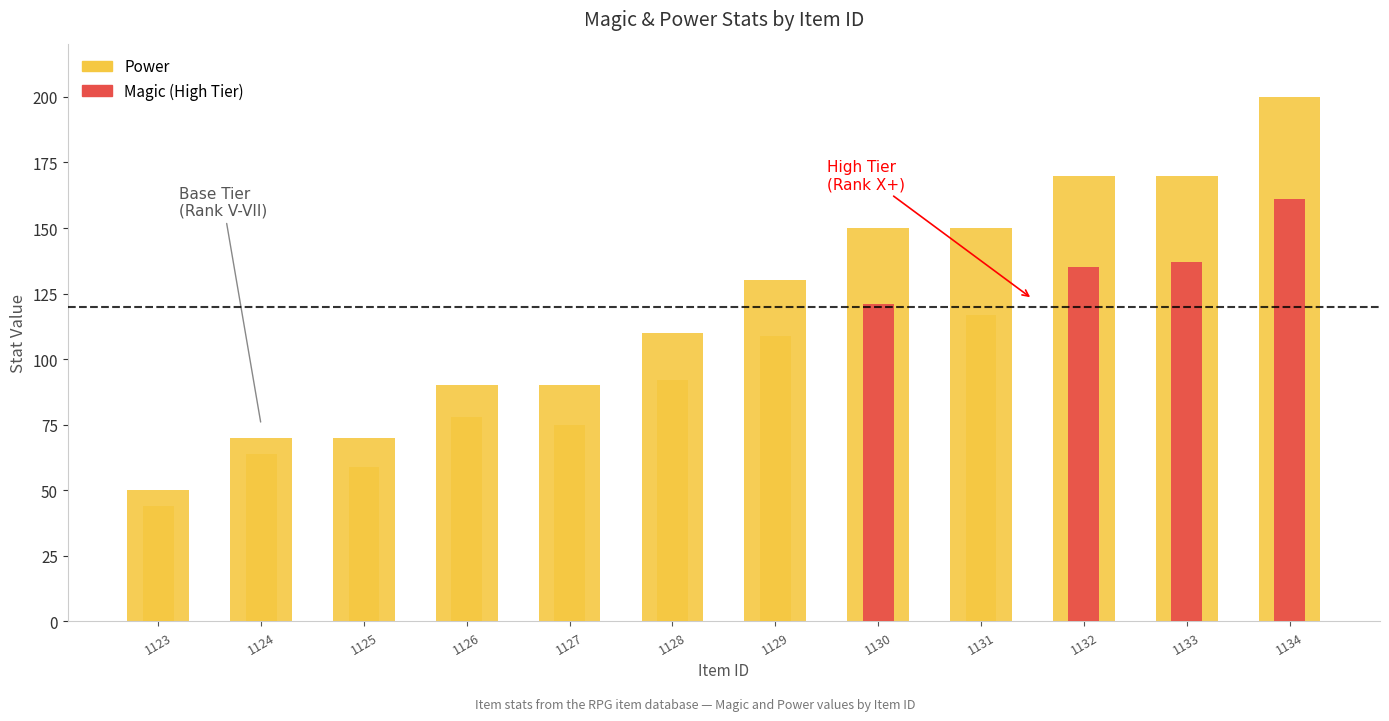

Count the number of data series in this chart.

2